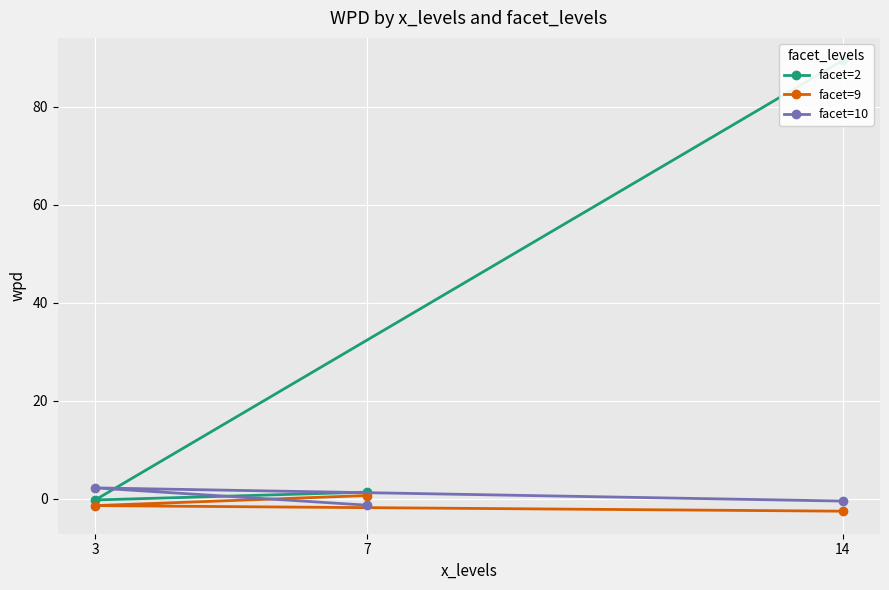

How many negative values does the facet=9 series have?

2